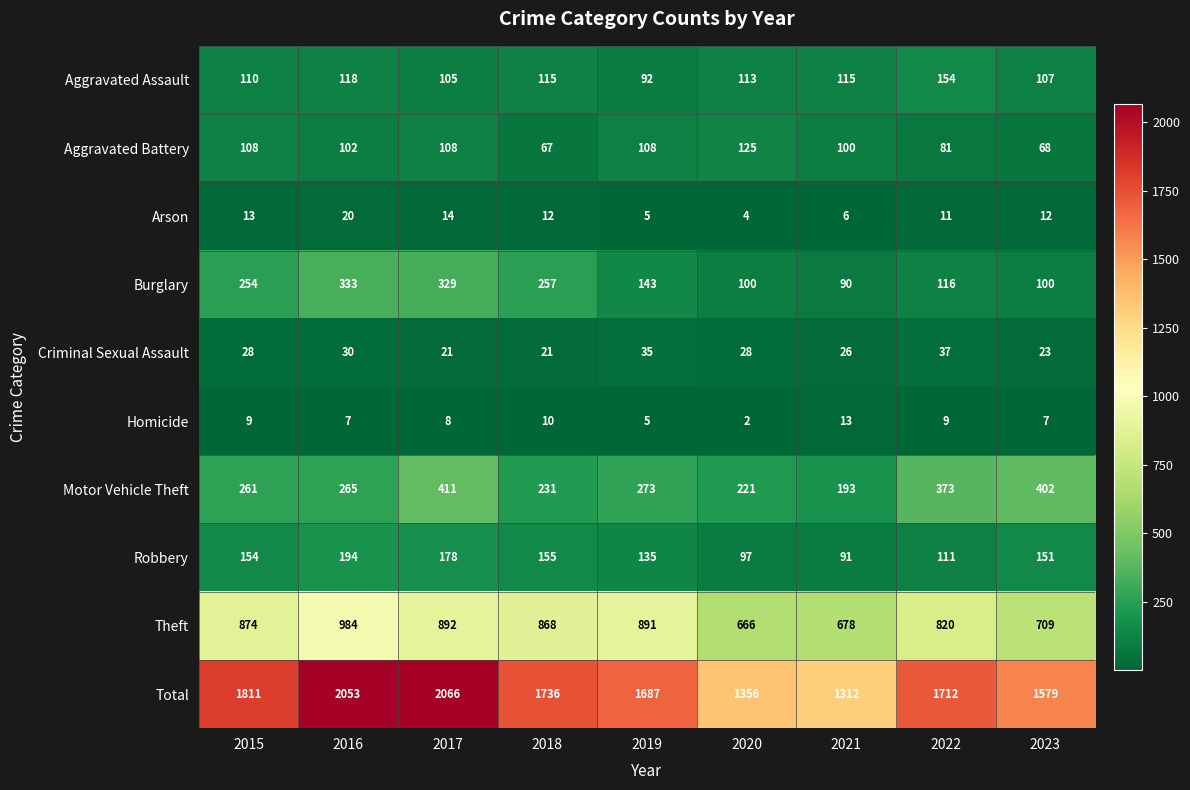

The Theft series shows 990 at 2023. True or false?

False